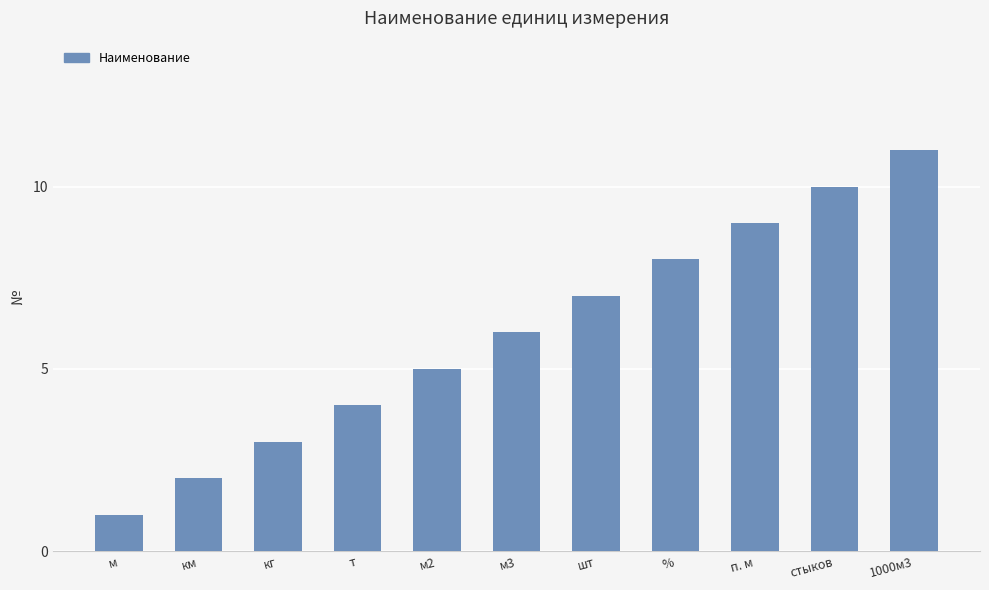

Which category has the lowest value across all series?

м